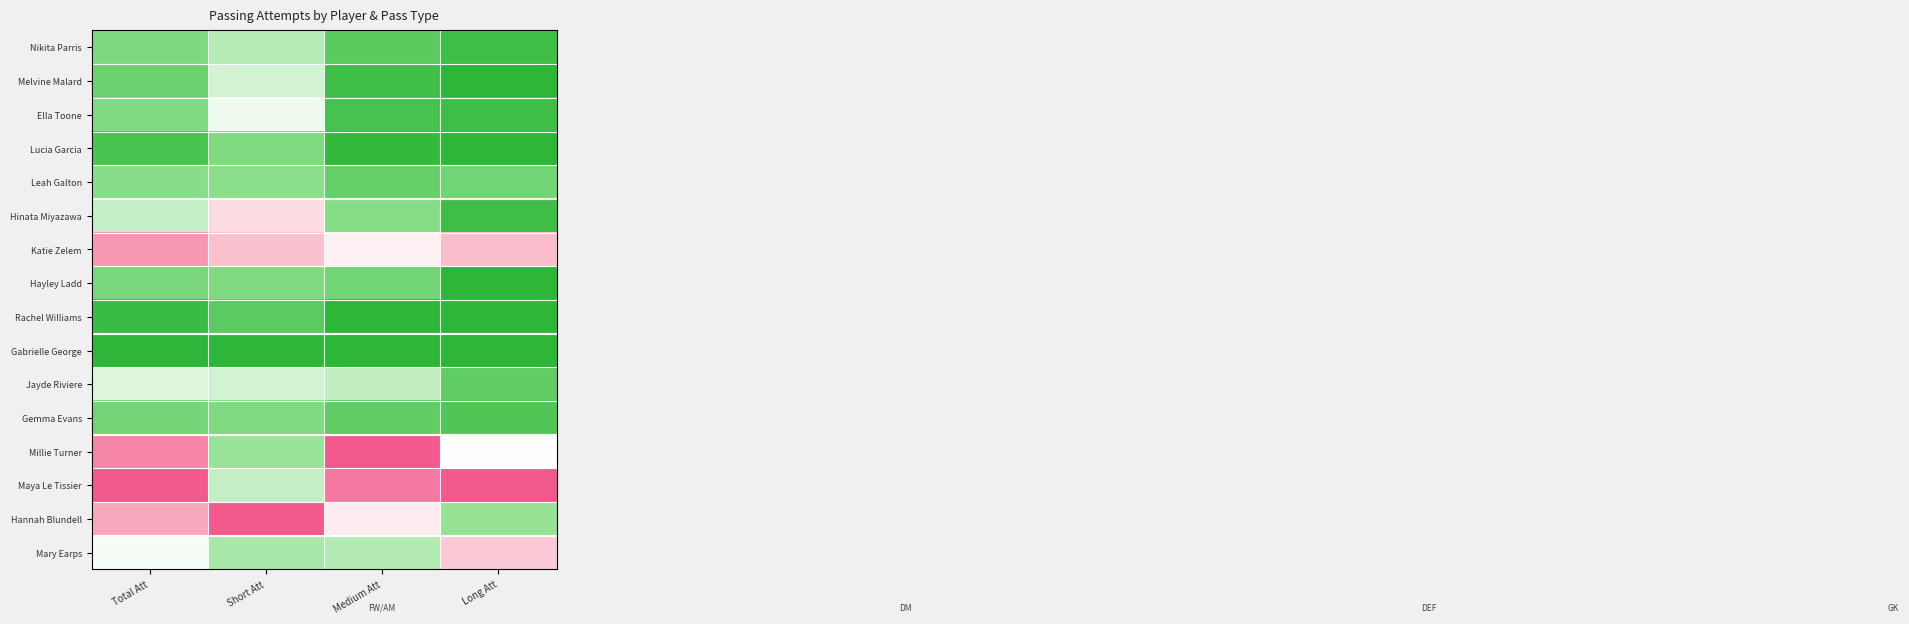

What is the total value across all series at Total Att?

6.1